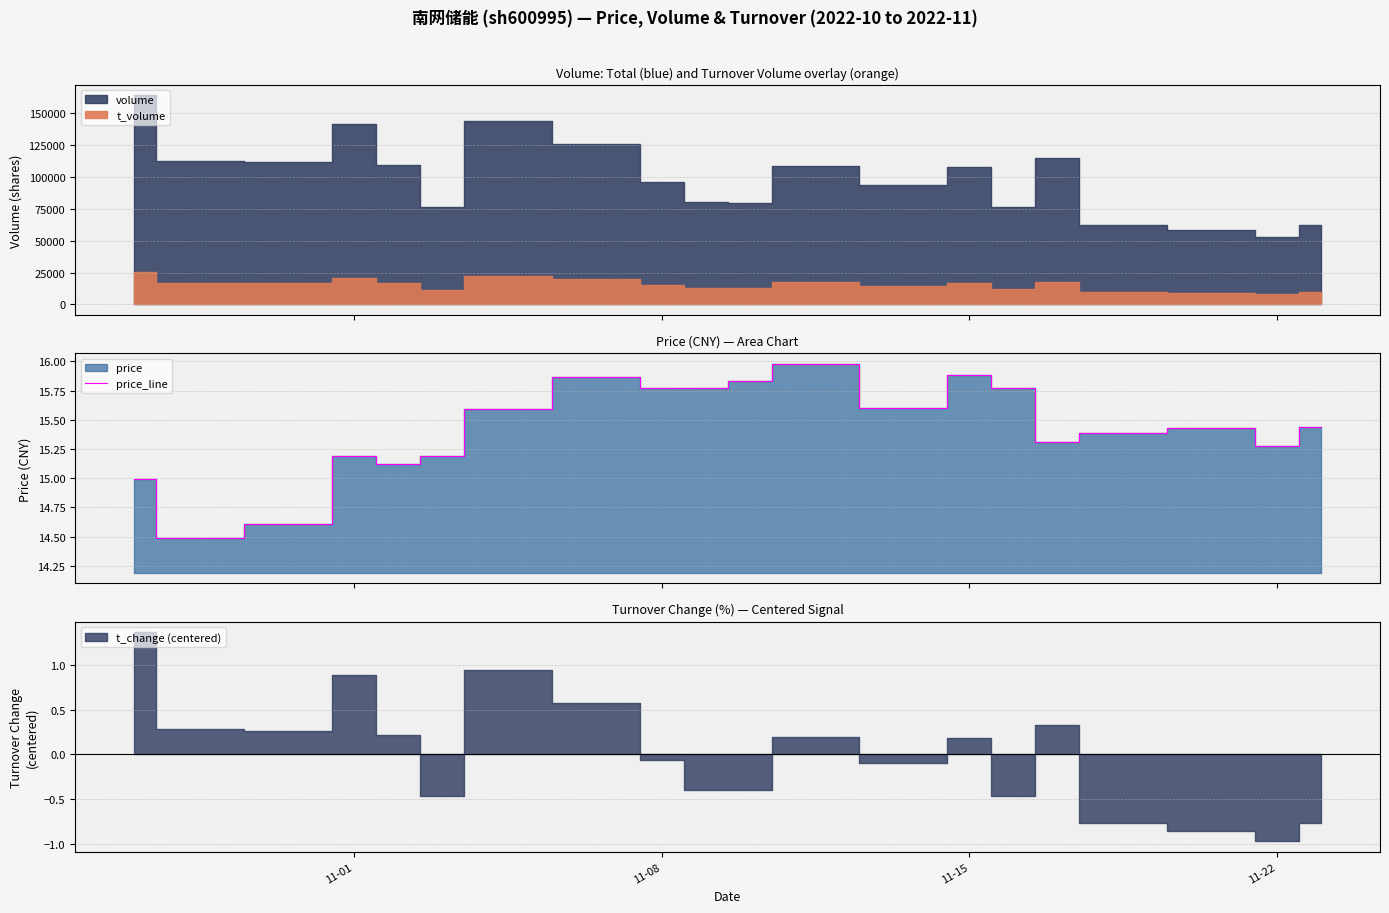

What is the difference between the second highest and second lowest values?

1.3